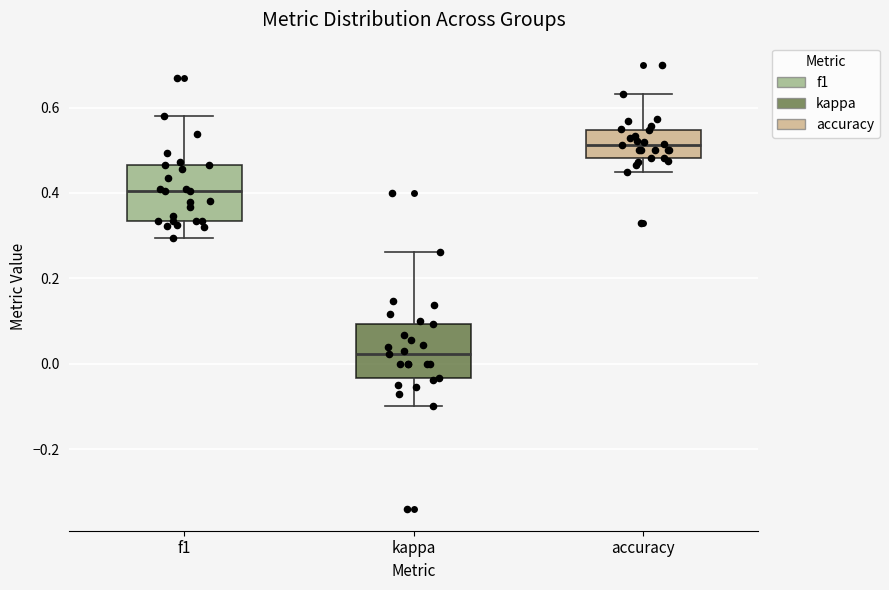

Reading left to right, transcribe this box plot: for each box, give where its median line is, the range the box spans, and where its two whiskers end, as read against the y-axis. The values are not printed on the chart, so give them approximately, as read against the axis.

f1: median 0.40, box 0.34 to 0.46, whiskers 0.30 to 0.58
kappa: median 0.02, box -0.04 to 0.10, whiskers -0.10 to 0.26
accuracy: median 0.52, box 0.48 to 0.54, whiskers 0.46 to 0.64